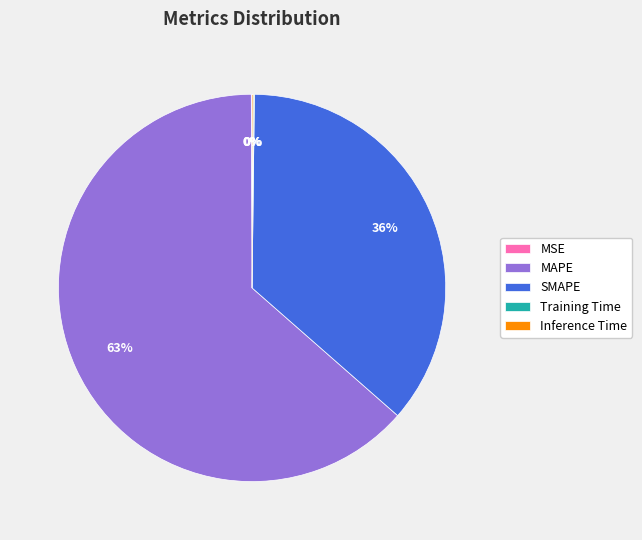

To the nearest percent, what is the average slice percentage?

20%